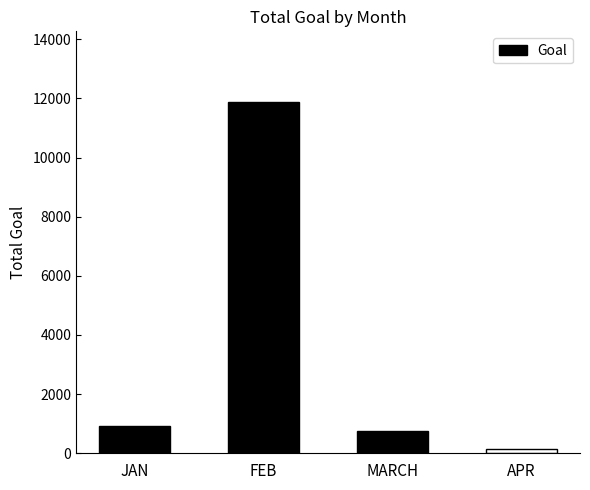

What value does the data have at FEB?

11888